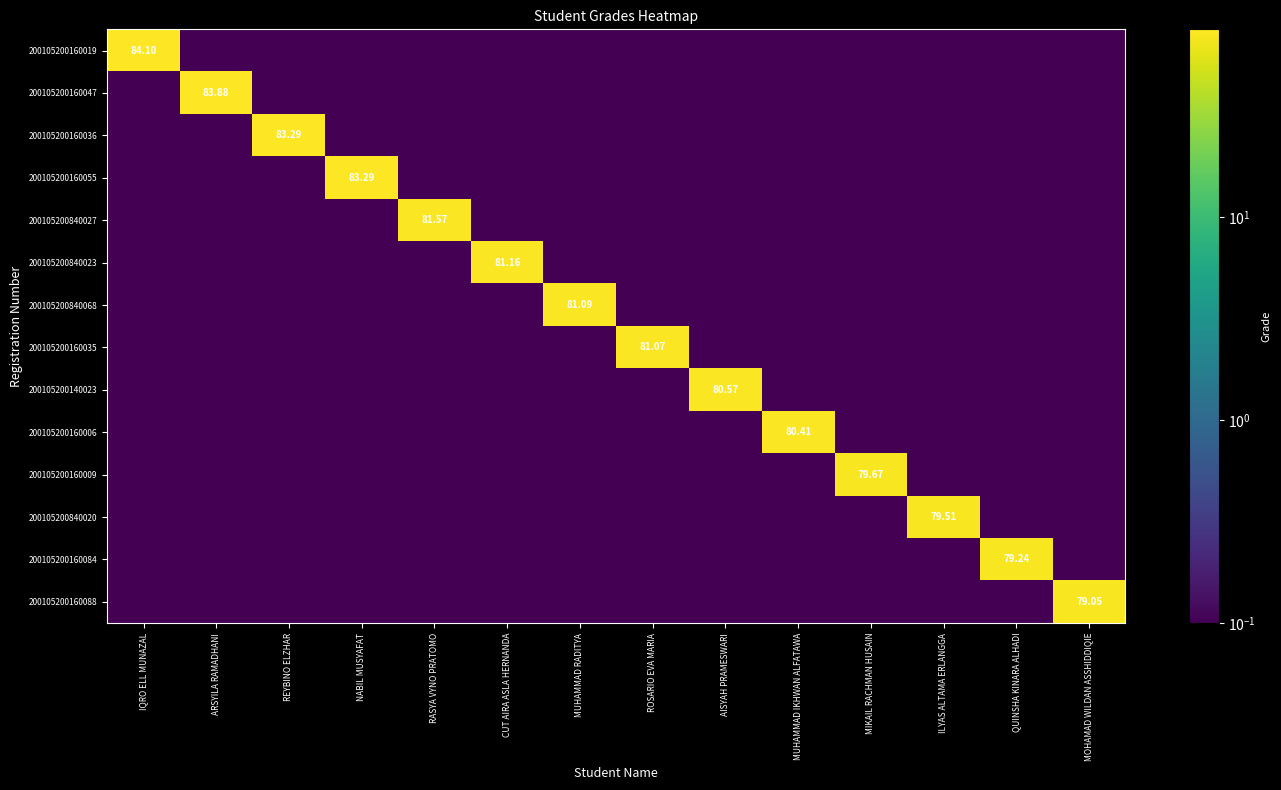

At which category is the sum across all series the highest?

IQRO ELL MUNAZAL